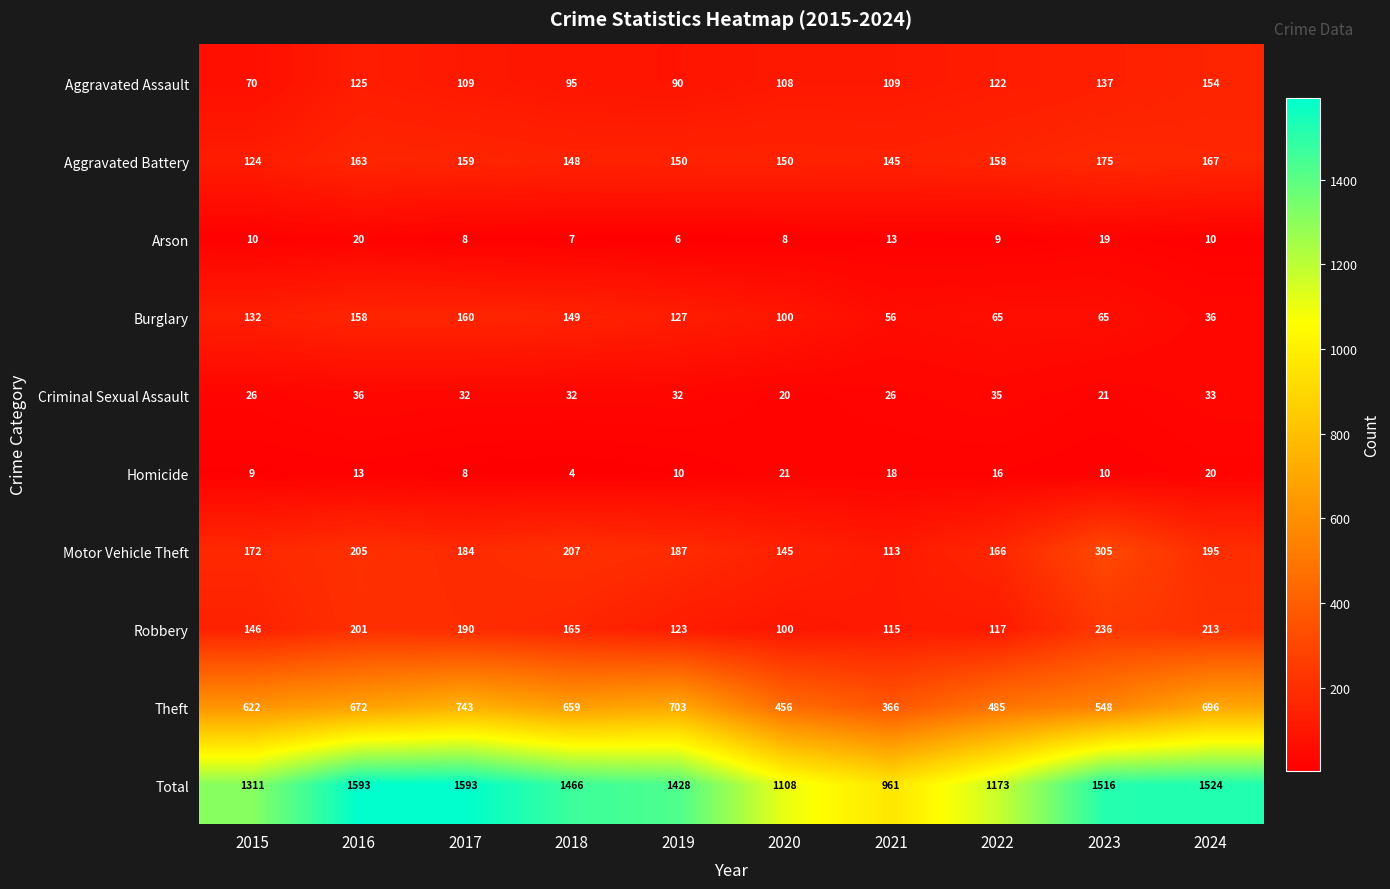

What is the difference between the Homicide values at 2018 and 2024?

16